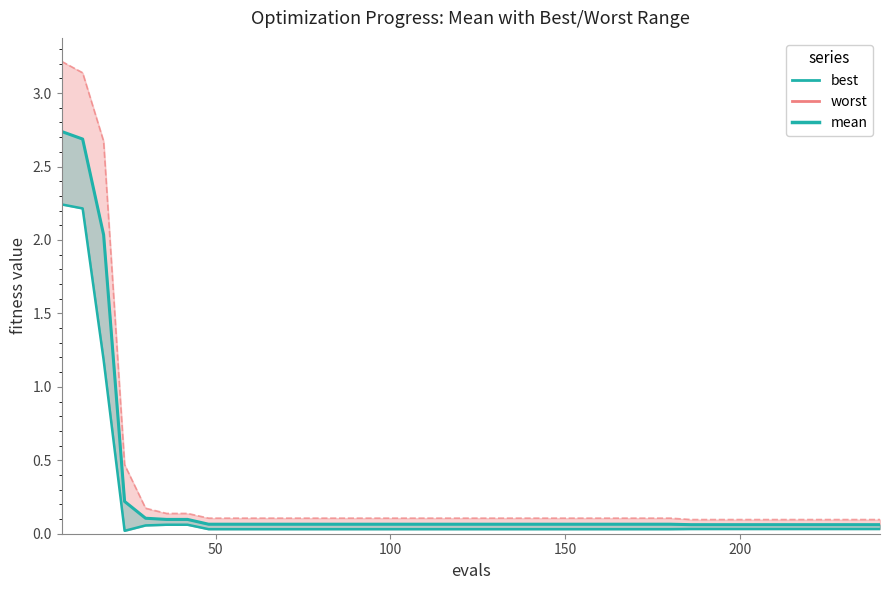

What is the sum of all mean values?

10.1